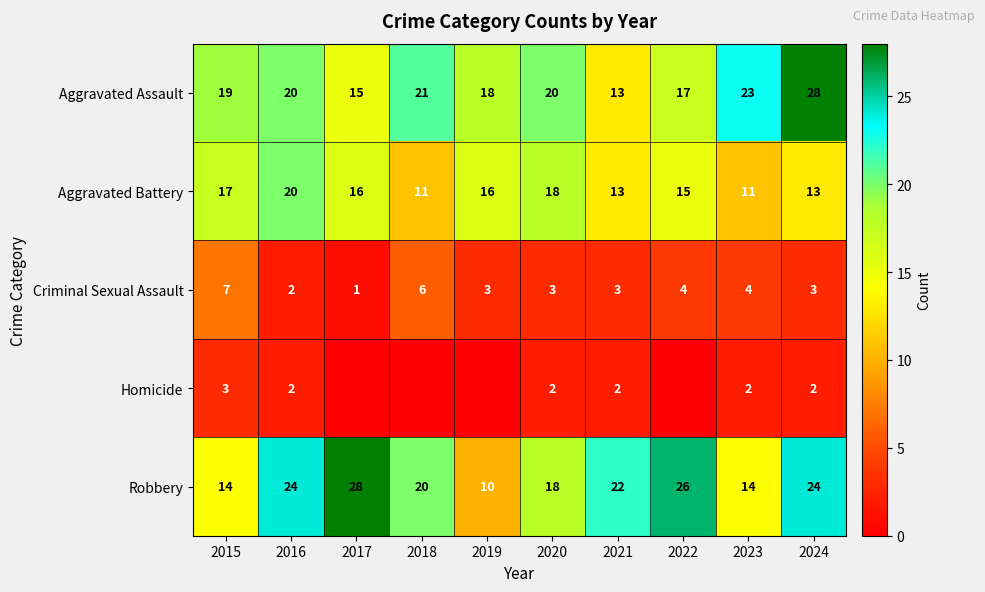

The value of Criminal Sexual Assault at 2023 is 4. True or false?

True